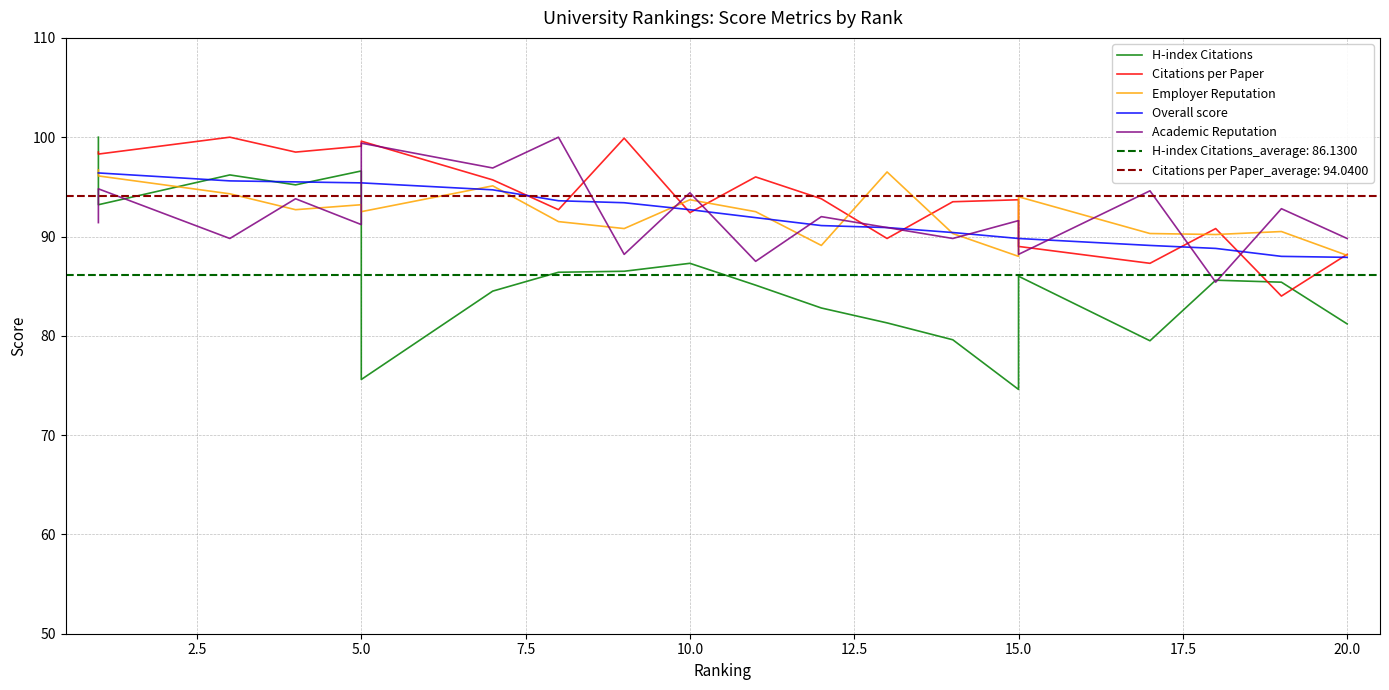

What is the minimum value shown in the chart?

74.6